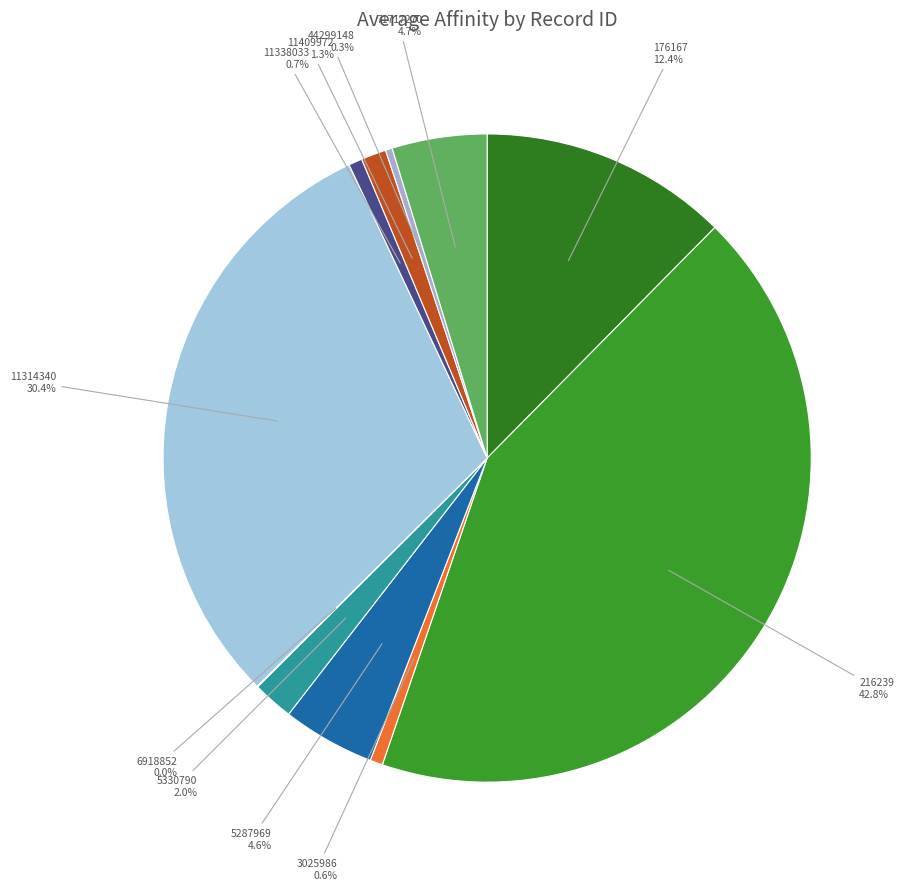

Does 44299148 account for over 50% of the chart?

No